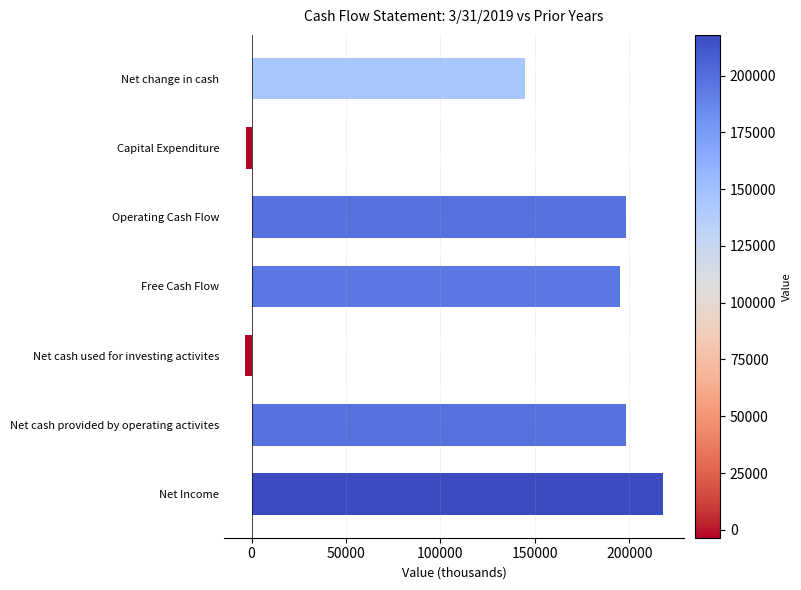

Where is the data nearest to the value 107216?

Net change in cash